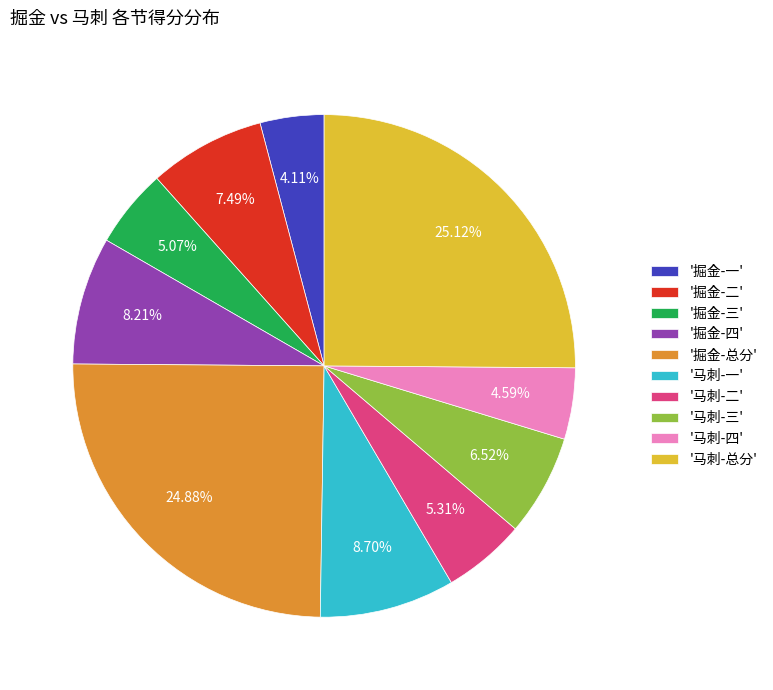

Is there a majority slice in this chart?

No